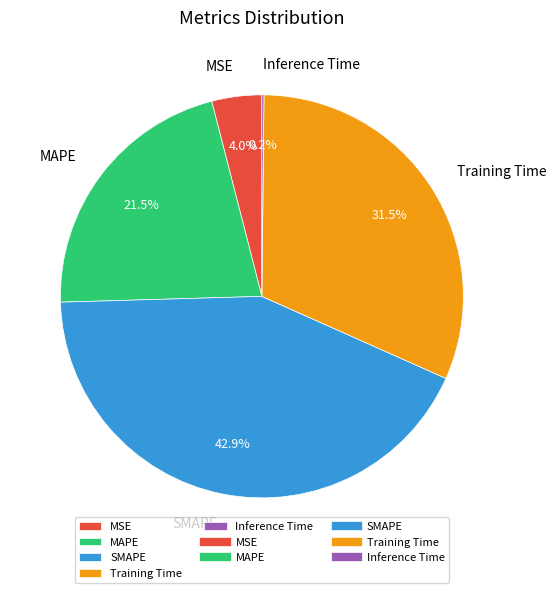

Which slice is the largest?

SMAPE